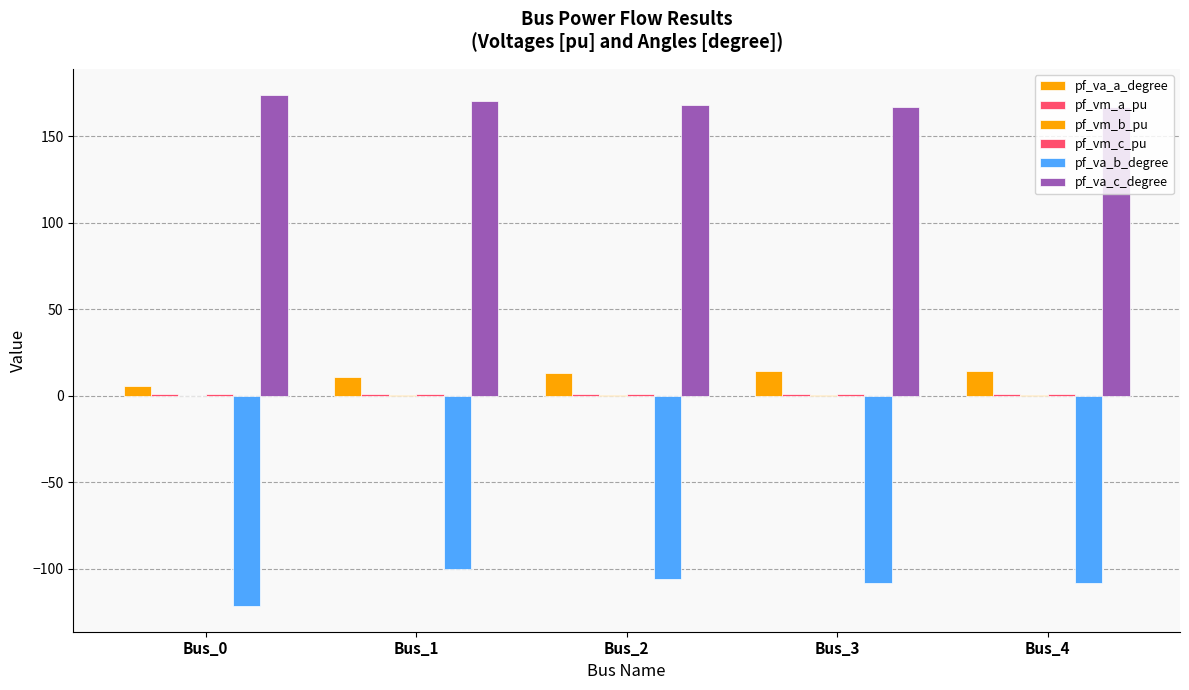

Reading left to right, what are all the values shown in this chart?

pf_va_a_degree: 5.6	11.1	13.1	14.1	14.1
pf_vm_a_pu: 0.9	0.9	1.0	1.0	1.0
pf_vm_b_pu: 0.2	0.3	0.4	0.4	0.4
pf_vm_c_pu: 0.8	0.8	0.8	0.8	0.8
pf_va_b_degree: -121.5	-99.9	-105.9	-108.0	-108.0
pf_va_c_degree: 174.2	170.5	168.2	167.0	167.0